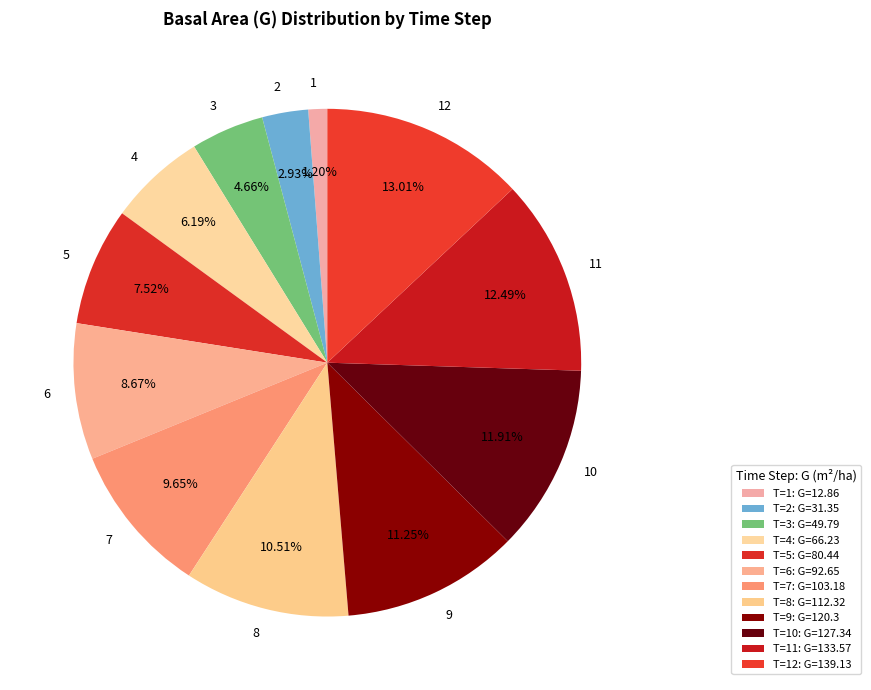

Does 2 account for over 50% of the chart?

No